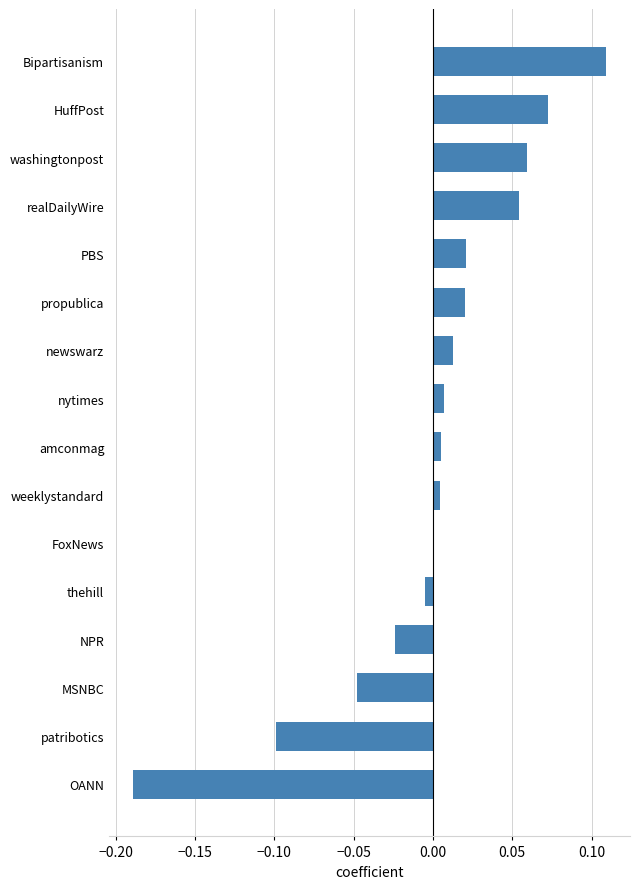

Which label corresponds to the largest value in the chart?

Bipartisanism